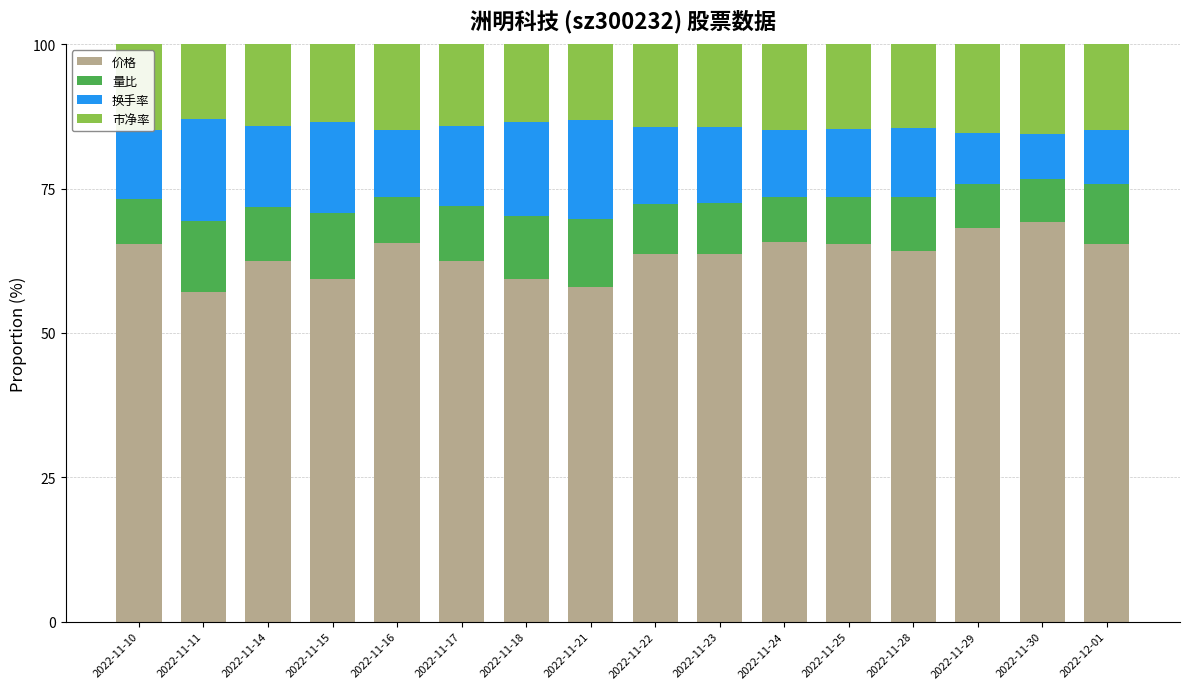

Are the bars grouped side by side (vs. stacked)?

No